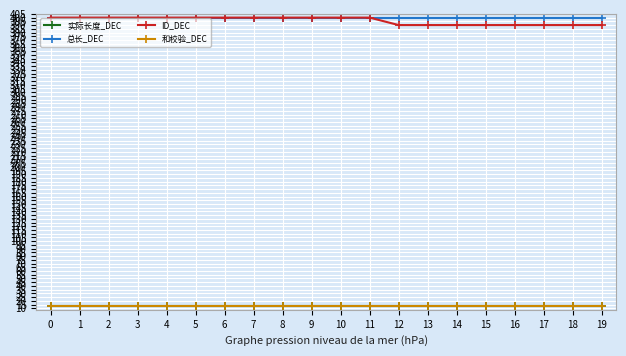

Reading right to left, transcribe all the data shown in this chart.

实际长度_DEC: 19=13	18=13	17=13	16=13	15=13	14=13	13=13	12=13	11=13	10=13	9=13	8=13	7=13	6=13	5=13	4=13	3=13	2=13	1=13	0=13
总长_DEC: 19=400	18=400	17=400	16=400	15=400	14=400	13=400	12=400	11=400	10=400	9=400	8=400	7=400	6=400	5=400	4=400	3=400	2=400	1=400	0=400
ID_DEC: 19=390	18=390	17=390	16=390	15=390	14=390	13=390	12=390	11=400	10=400	9=400	8=400	7=400	6=400	5=400	4=400	3=400	2=400	1=400	0=400
和校验_DEC: 19=13	18=13	17=13	16=13	15=13	14=13	13=13	12=13	11=13	10=13	9=13	8=13	7=13	6=13	5=13	4=13	3=13	2=13	1=13	0=13